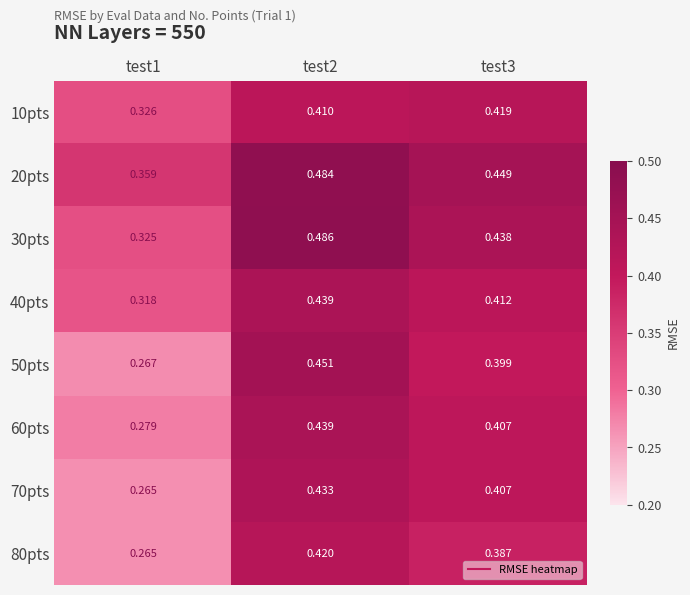

Is the value of 10pts at test3 greater than the value of 70pts at test1?

Yes